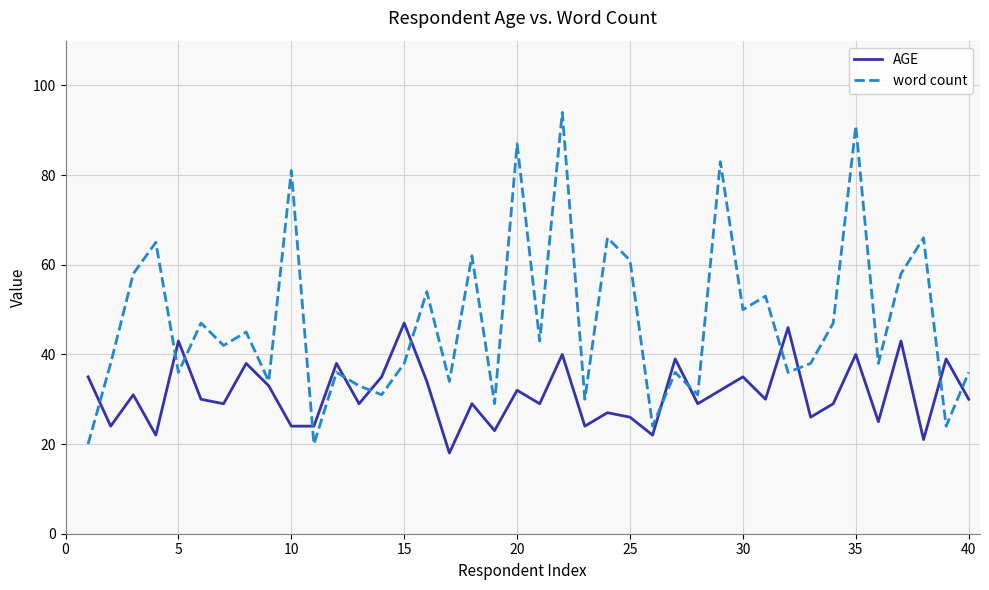

Does the chart display data point markers on the line(s)?

No